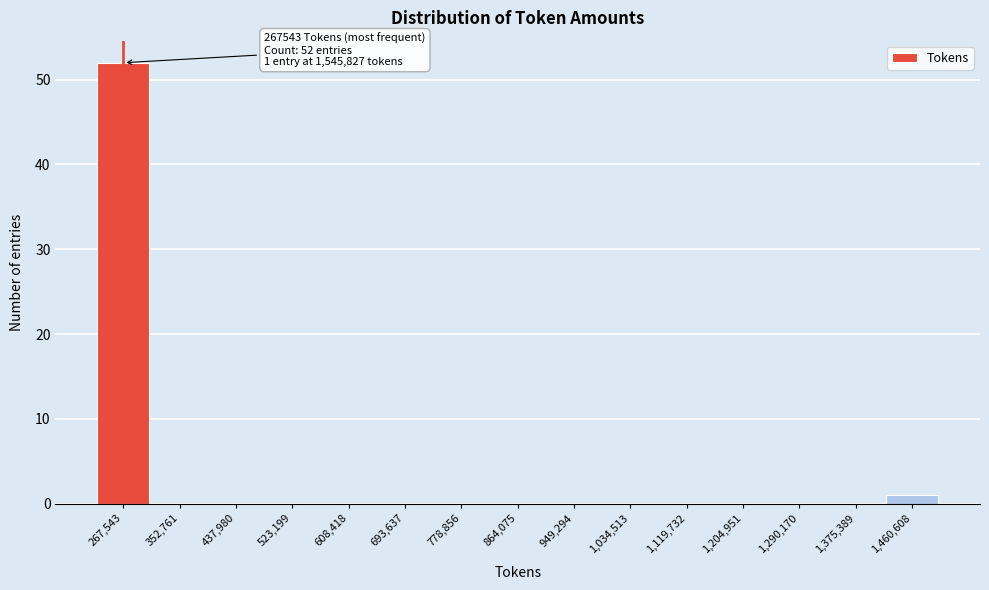

Reading left to right, list all the values displayed in this chart.

267,543=52	352,761=0	437,980=0	523,199=0	608,418=0	693,637=0	778,856=0	864,075=0	949,294=0	1,034,513=0	1,119,732=0	1,204,951=0	1,290,170=0	1,375,389=0	1,460,608=1